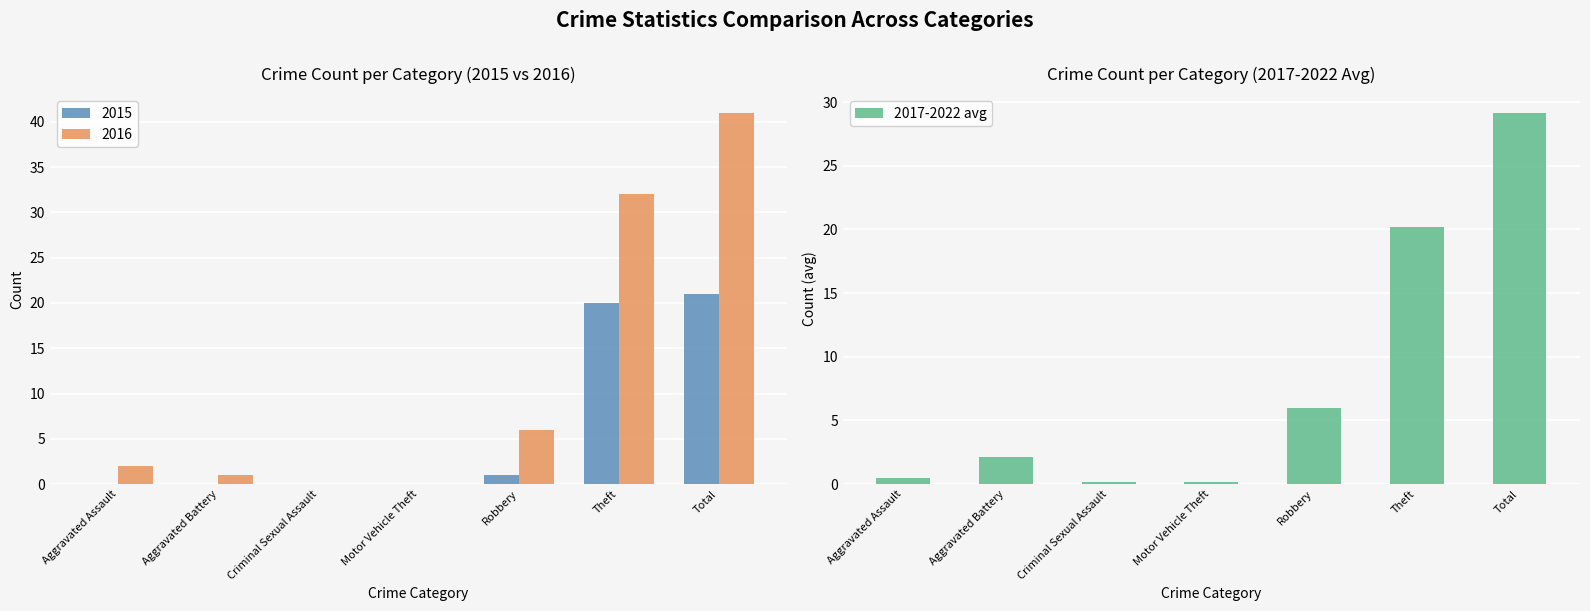

What is the value of the 7th bar from the left?

29.2